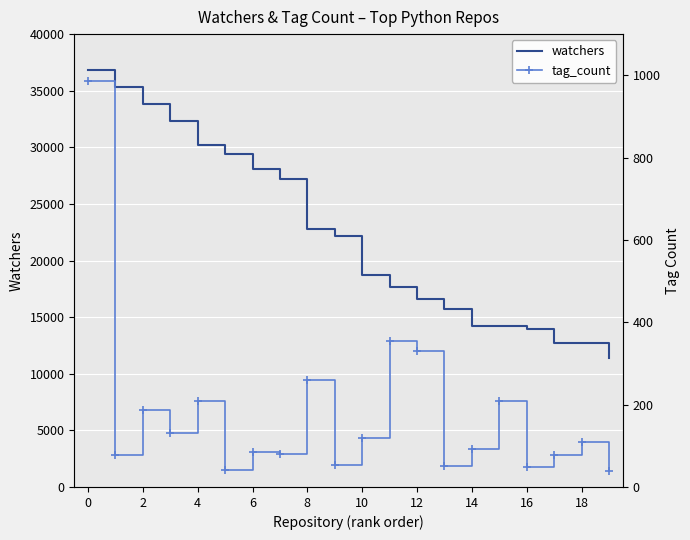

At how many categories does at least one series exceed 26470?

8